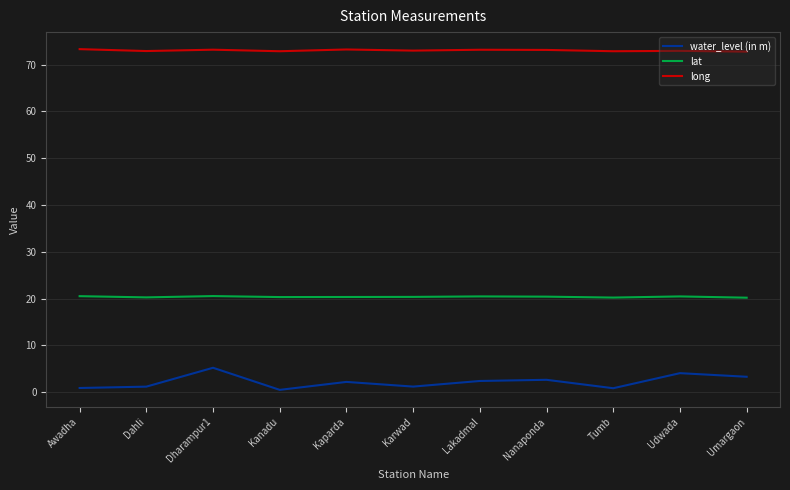

Rank the series by their maximum value, from lowest to highest.

water_level (in m), lat, long